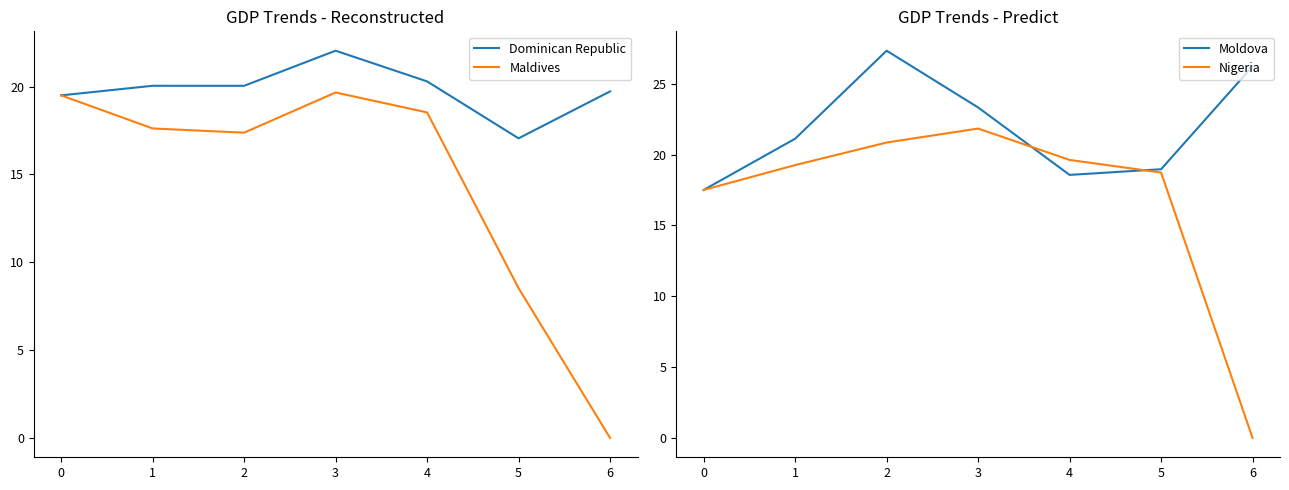

Is this an area chart (filled region under the line)?

No